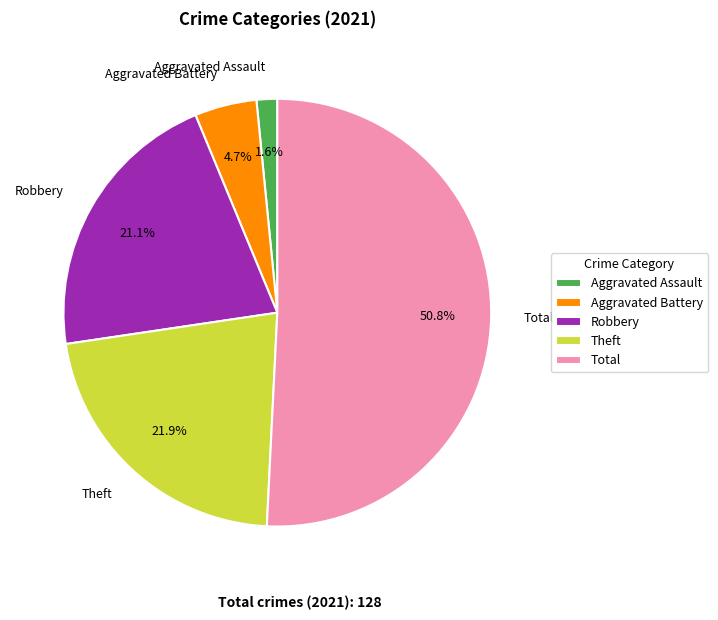

Rank the categories by value from highest to lowest.

Total, Theft, Robbery, Aggravated Battery, Aggravated Assault